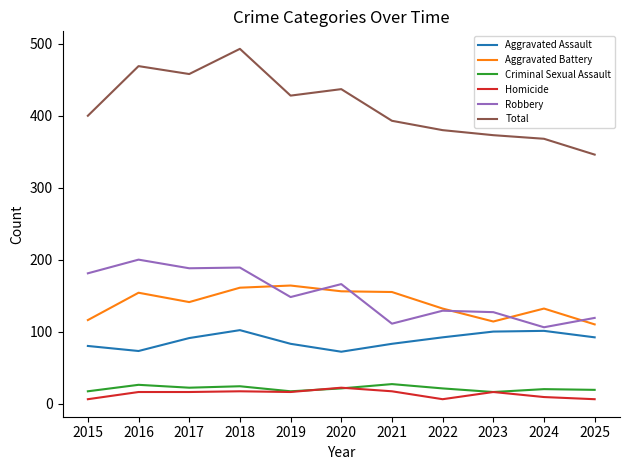

What is the highest value of the Robbery series?

200